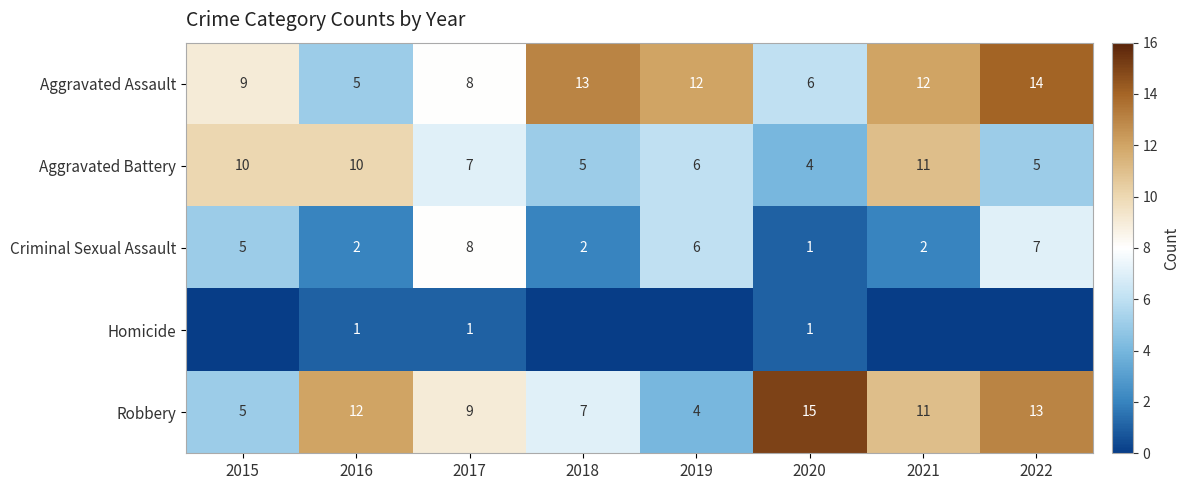

At which category is the sum across all series the highest?

2022